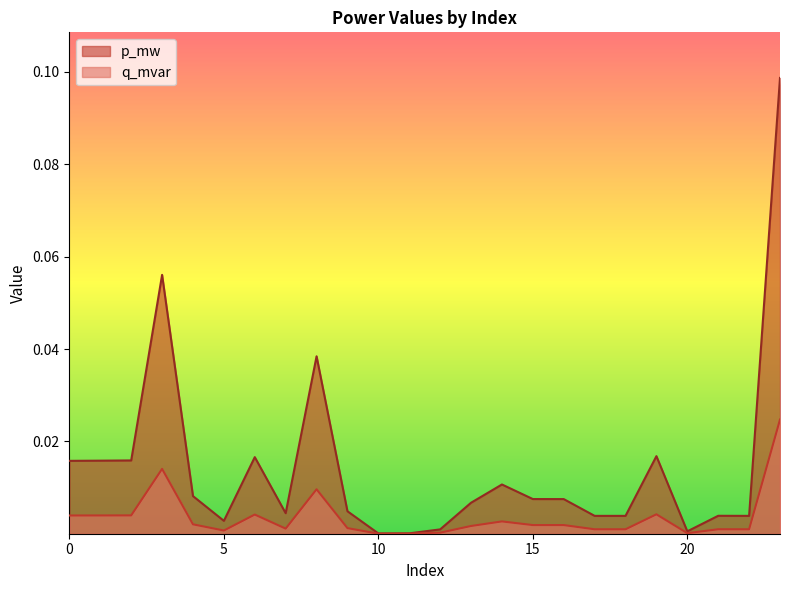

Between 11 and 23, which series saw the biggest shift?

q_mvar